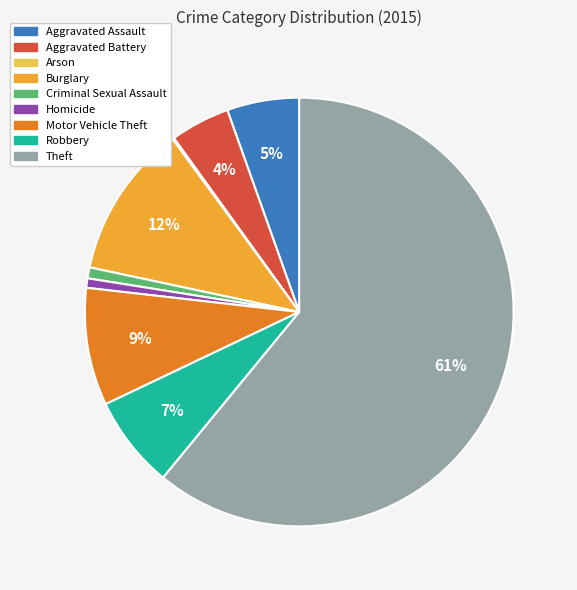

The Criminal Sexual Assault slice represents 1% of the pie. True or false?

True